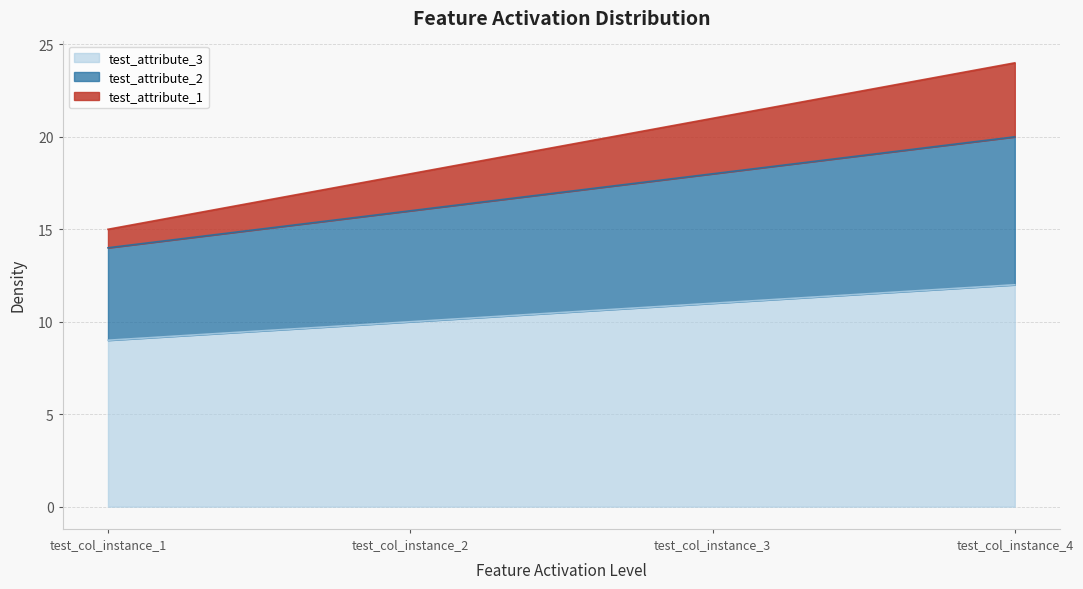

What is the difference between the maximum and second lowest values in the test_attribute_3 series?

2